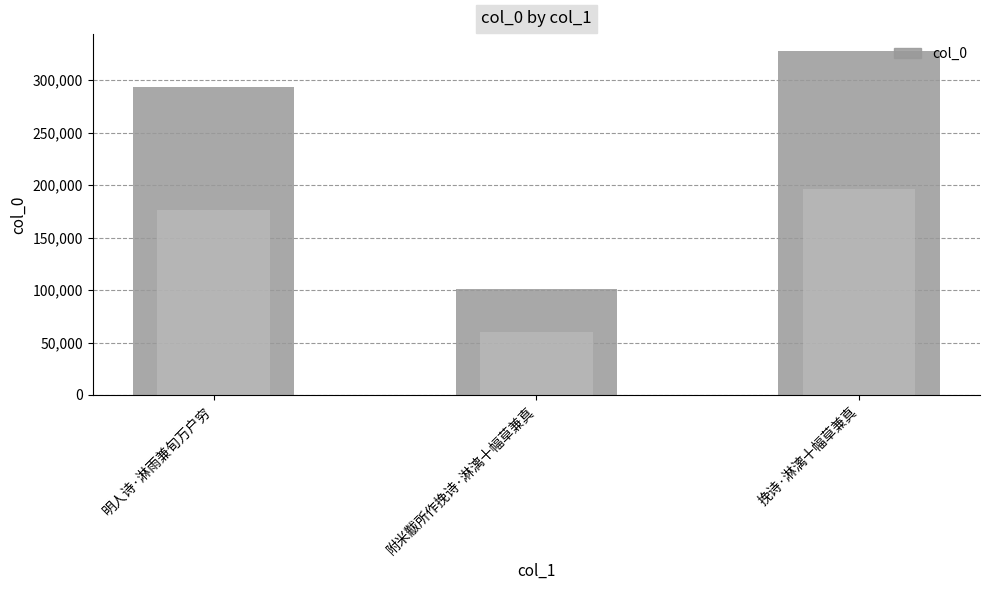

Approximately how many times larger is the value at 明人诗·淋雨兼旬万户穷 compared to 附米黻所作挽诗·淋漓十幅草兼真?

2.9